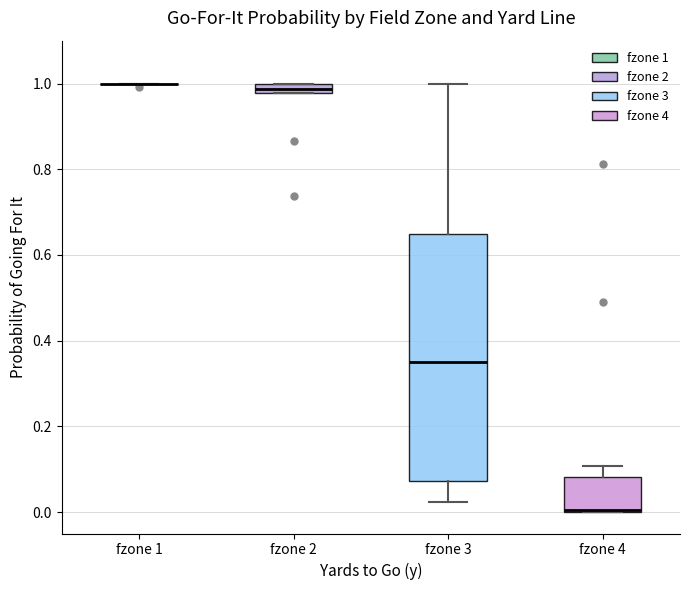

Where is the upper edge of the box for fzone 3 on the y-axis? The values are not printed on the chart, so give them approximately, as read against the axis.

0.64